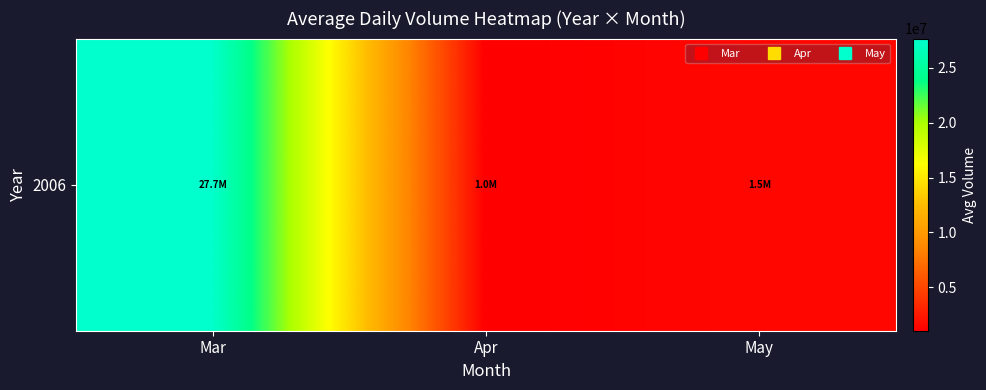

Which has a higher value, Mar or May?

Mar